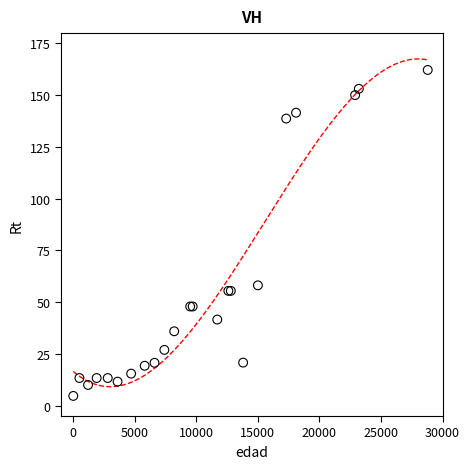

What Y value in the scatter plot is closest to 83?

58.1